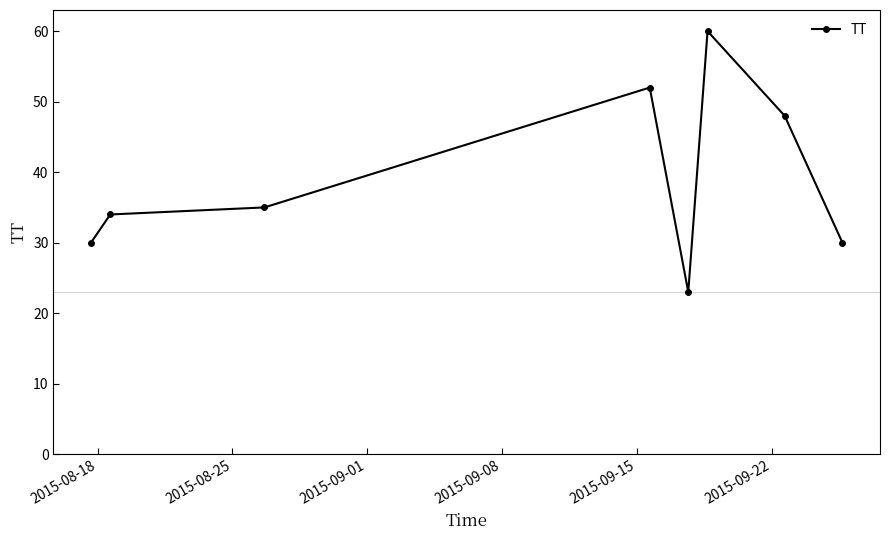

What is the difference between the second highest and minimum values?

29